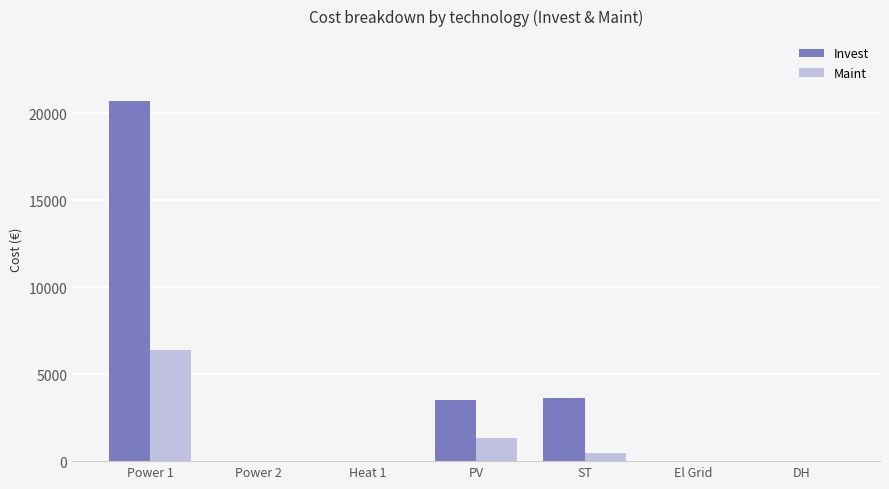

Which series changed the most between Power 1 and ST?

Invest